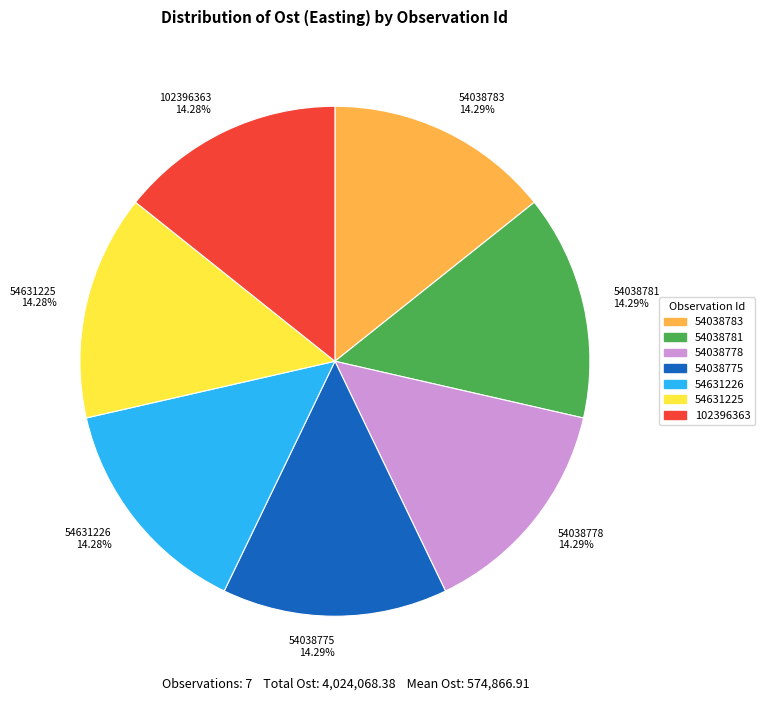

The 54631226 slice represents 25% of the pie. True or false?

False